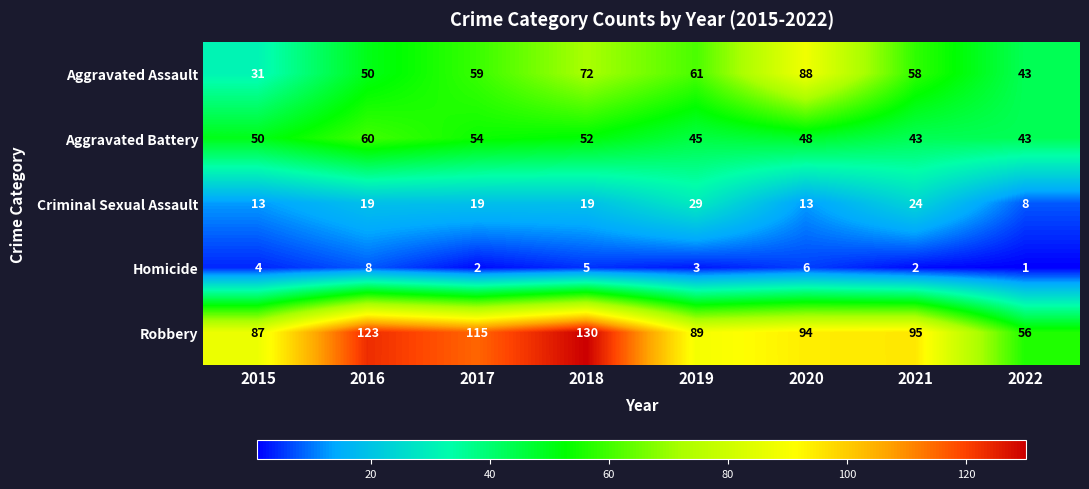

What is the maximum value shown in the chart?

130